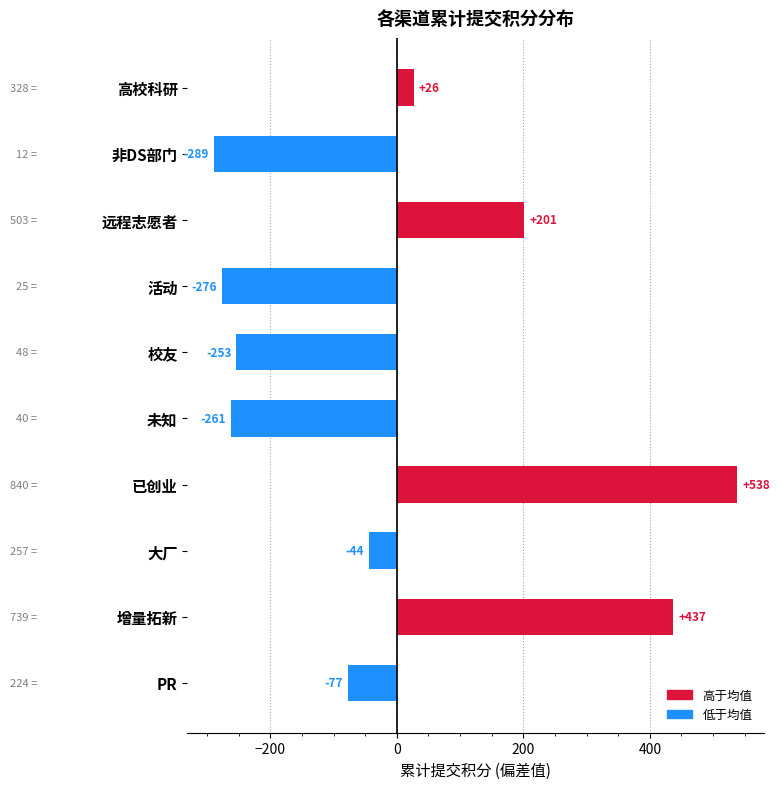

What is the difference between the maximum and minimum values?

828.0